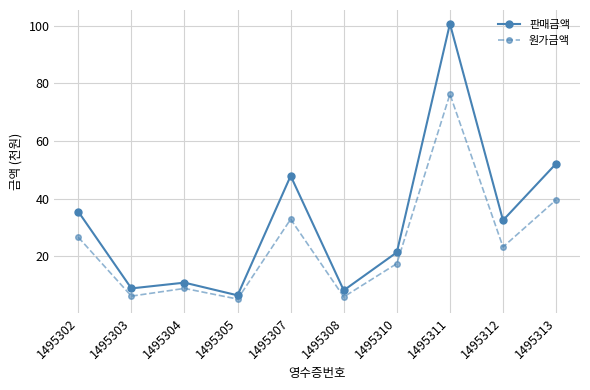

The value of 판매금액 at 1495310 is 10.4. True or false?

False